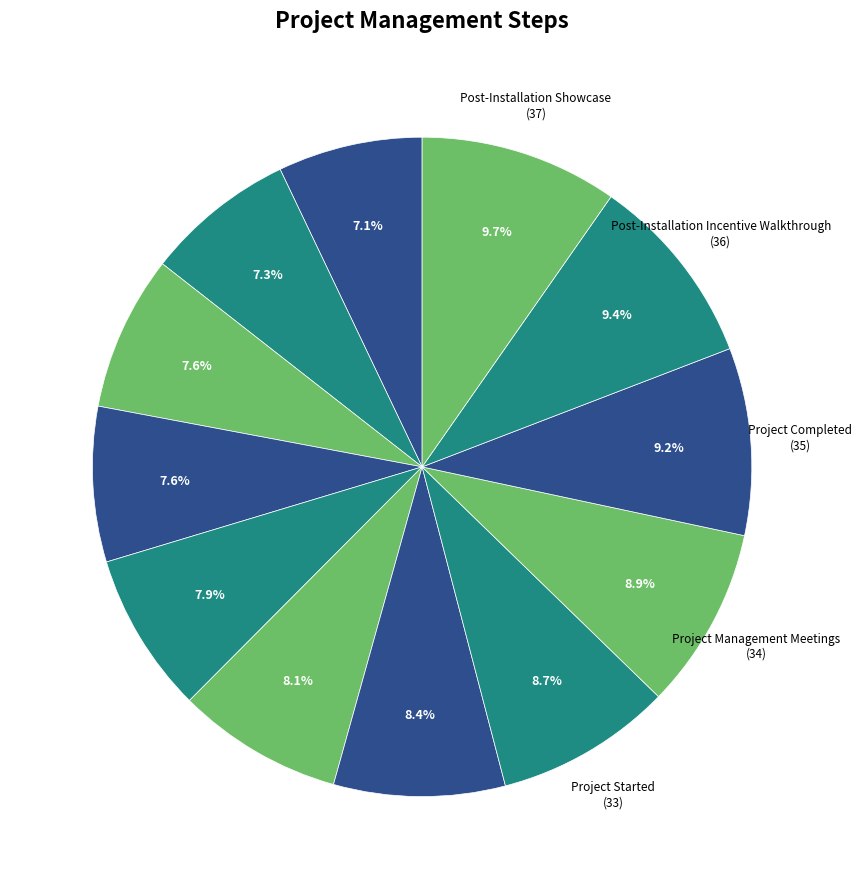

How many segments does this pie chart have?

12